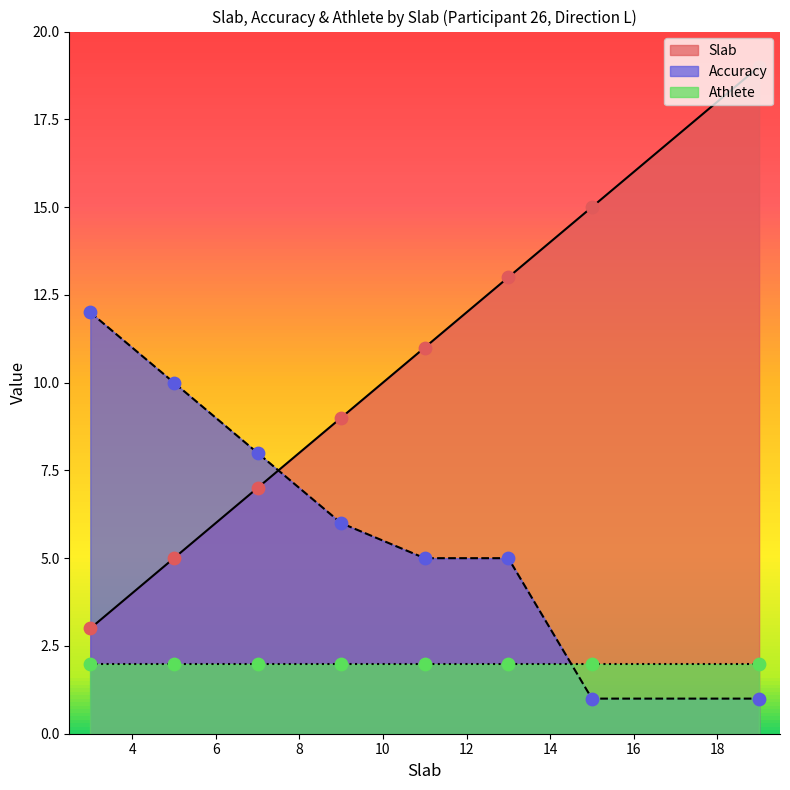

Which series contains the lowest Y value?

Accuracy